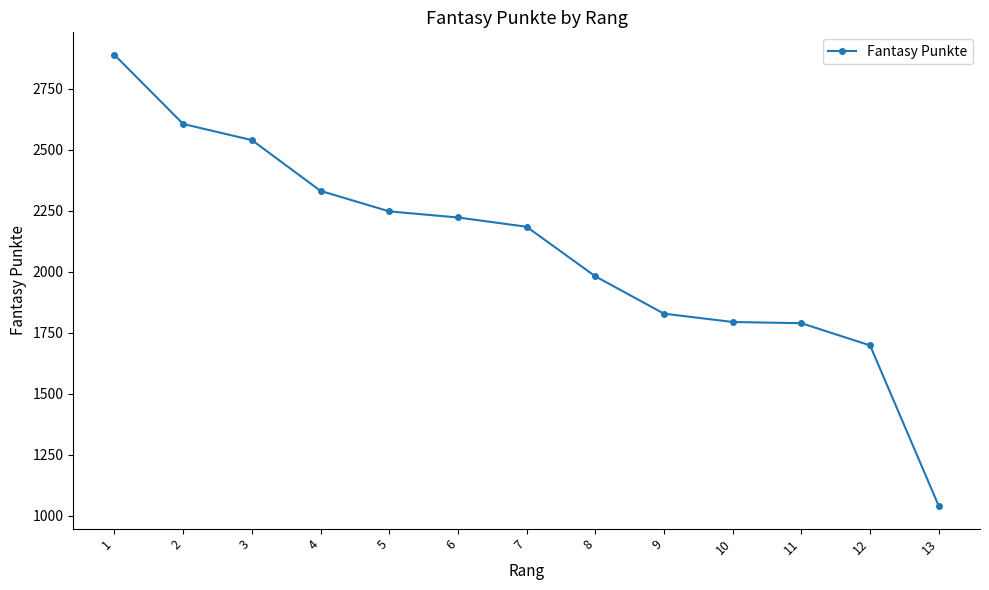

What is the smallest value displayed?

1040